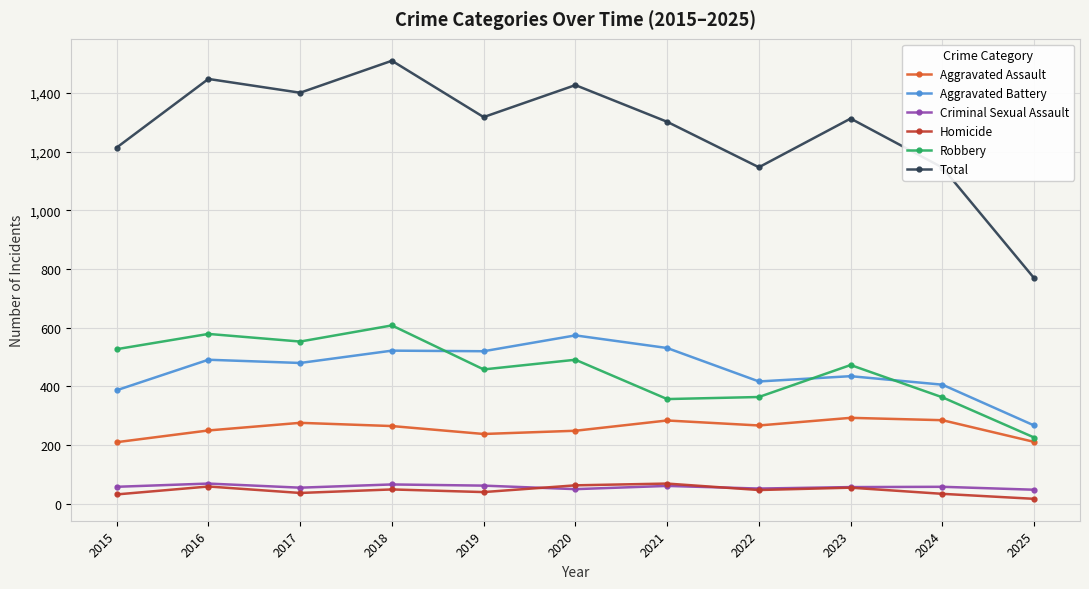

What is the difference between the second highest and minimum values in the Homicide series?

46